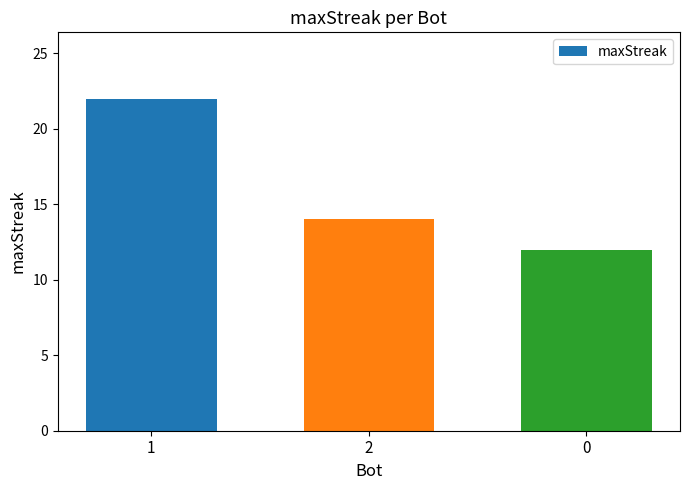

Count the number of data series in this chart.

1